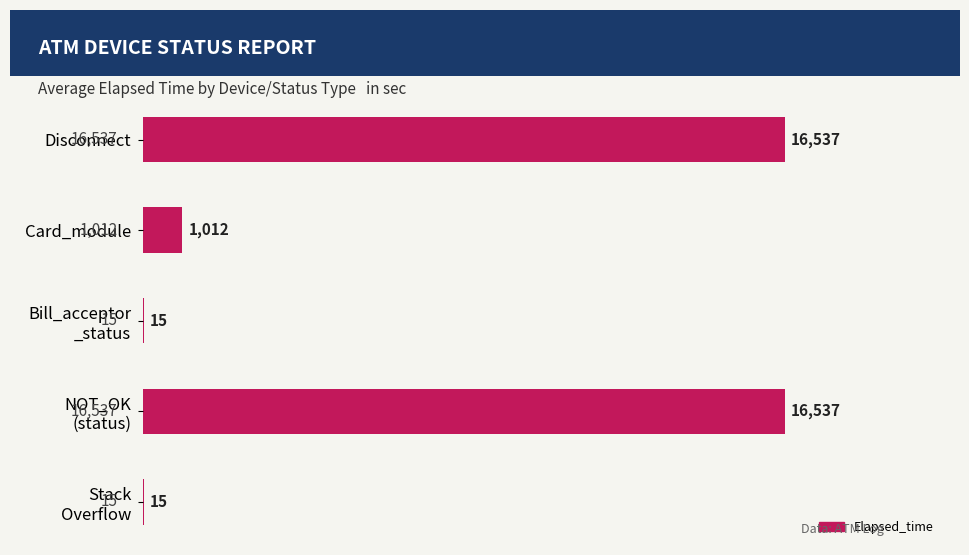

What is the maximum value shown in the chart?

16537.1